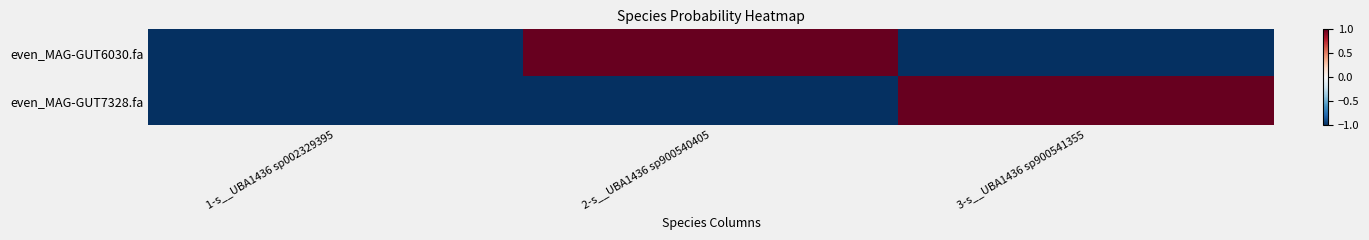

Reading left to right, list all the values displayed in this chart.

even_MAG-GUT6030.fa: 1-s__UBA1436 sp002329395=-1.0	2-s__UBA1436 sp900540405=1.0	3-s__UBA1436 sp900541355=-1.0
even_MAG-GUT7328.fa: 1-s__UBA1436 sp002329395=-1.0	2-s__UBA1436 sp900540405=-1.0	3-s__UBA1436 sp900541355=1.0